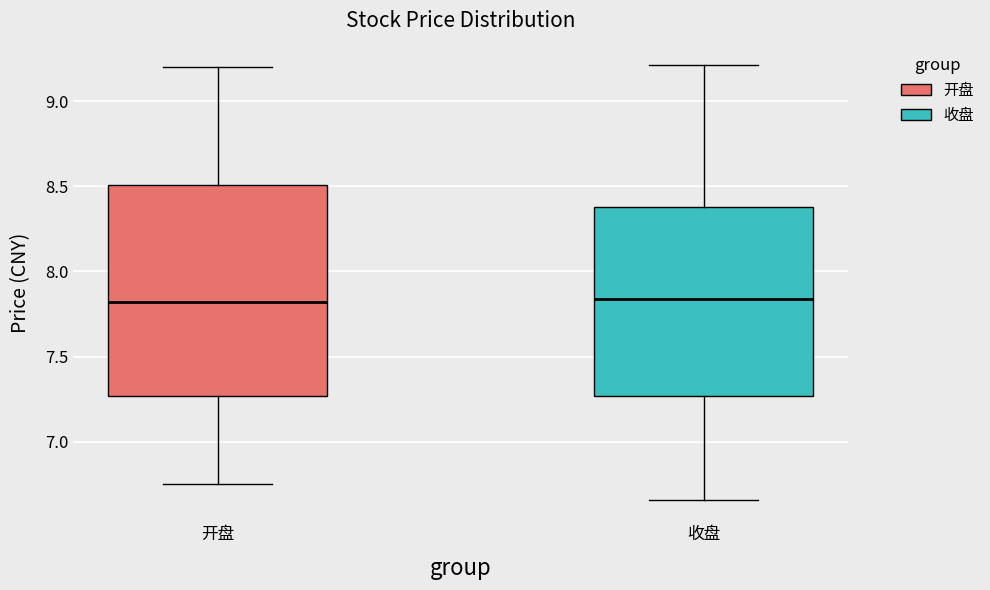

Reading left to right, transcribe this box plot: for each box, give where its median line is, the range the box spans, and where its two whiskers end, as read against the y-axis. The values are not printed on the chart, so give them approximately, as read against the axis.

开盘: median 7.80, box 7.25 to 8.50, whiskers 6.75 to 9.20
收盘: median 7.85, box 7.25 to 8.40, whiskers 6.65 to 9.20